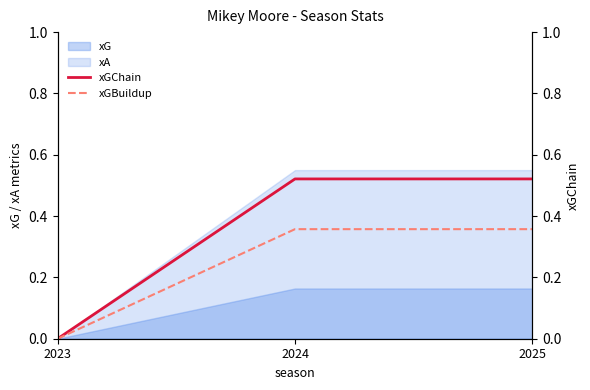

List the labels in order of xGBuildup value, smallest first.

2023, 2024, 2025